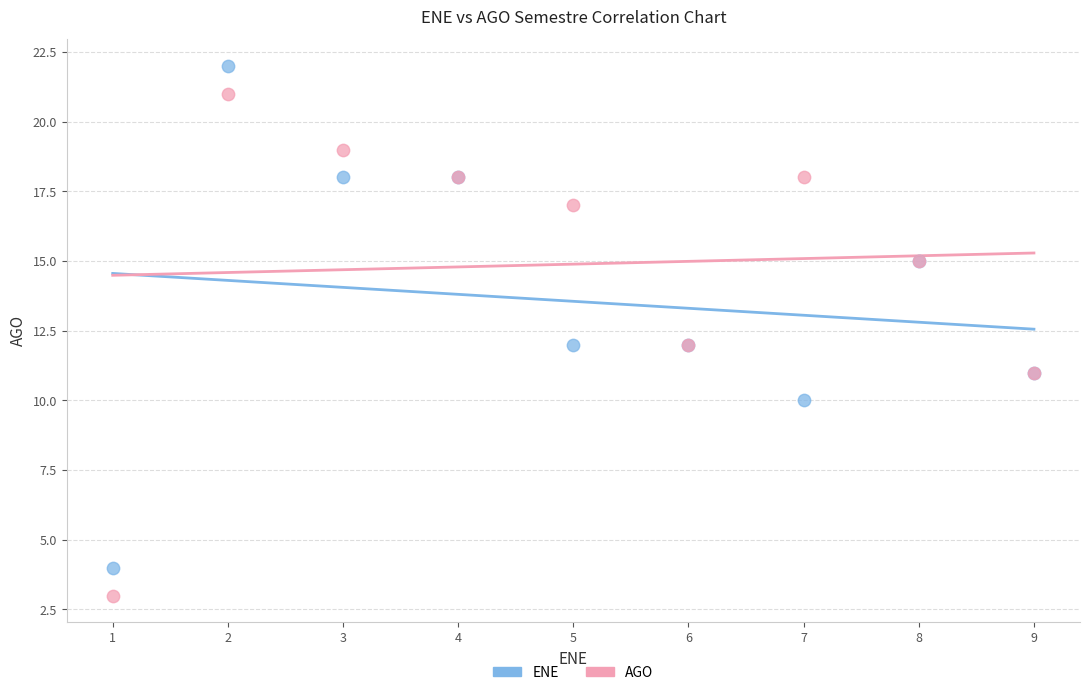

Which series reaches the minimum Y coordinate?

AGO